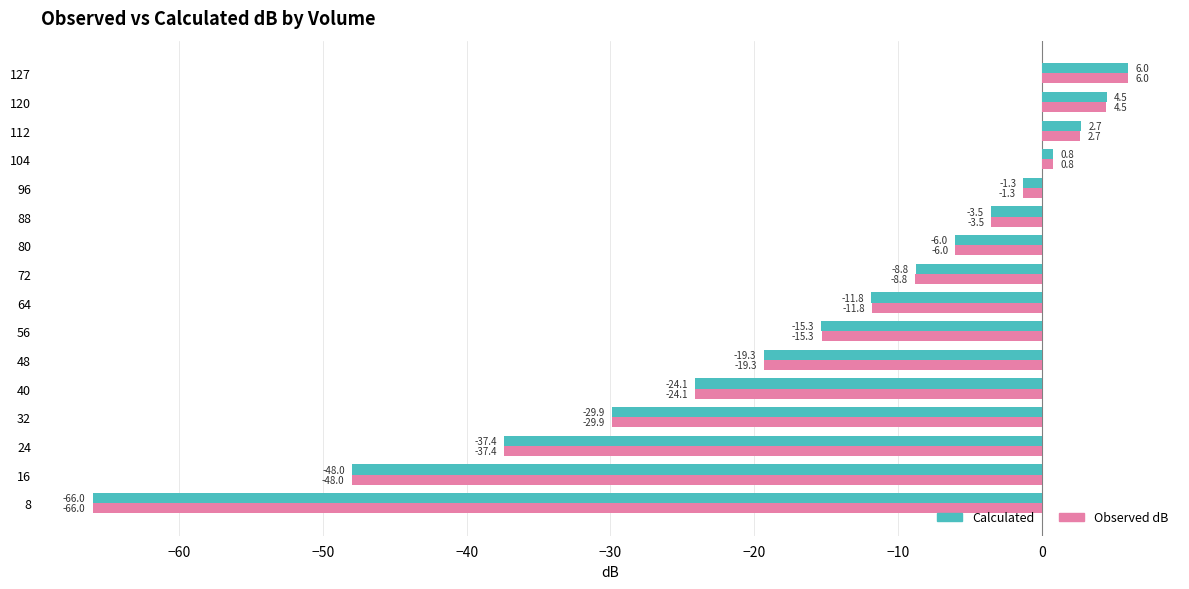

What is the total value across all series at 72?

-17.6